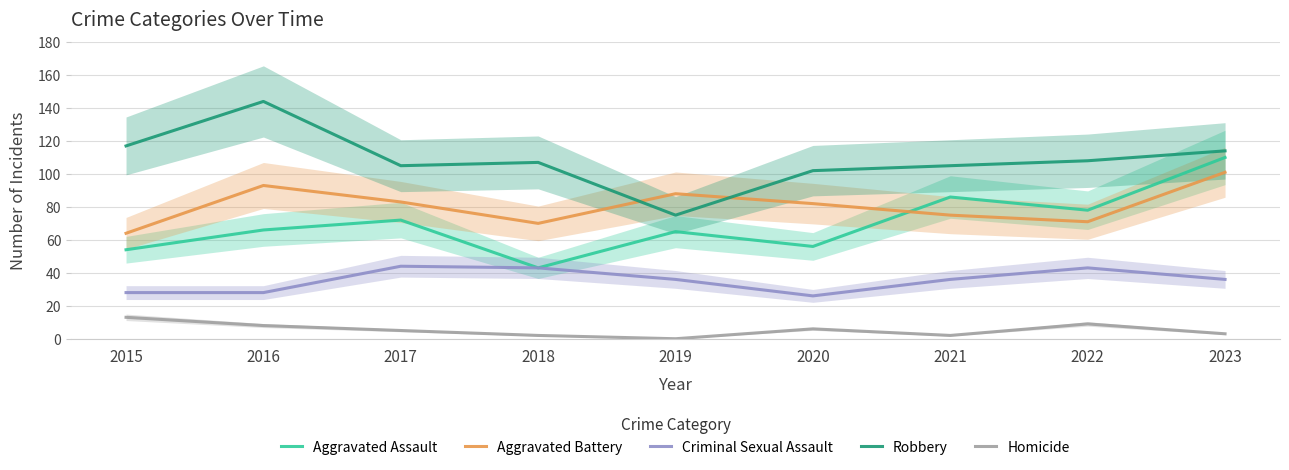

At which label does Homicide reach its peak?

2015